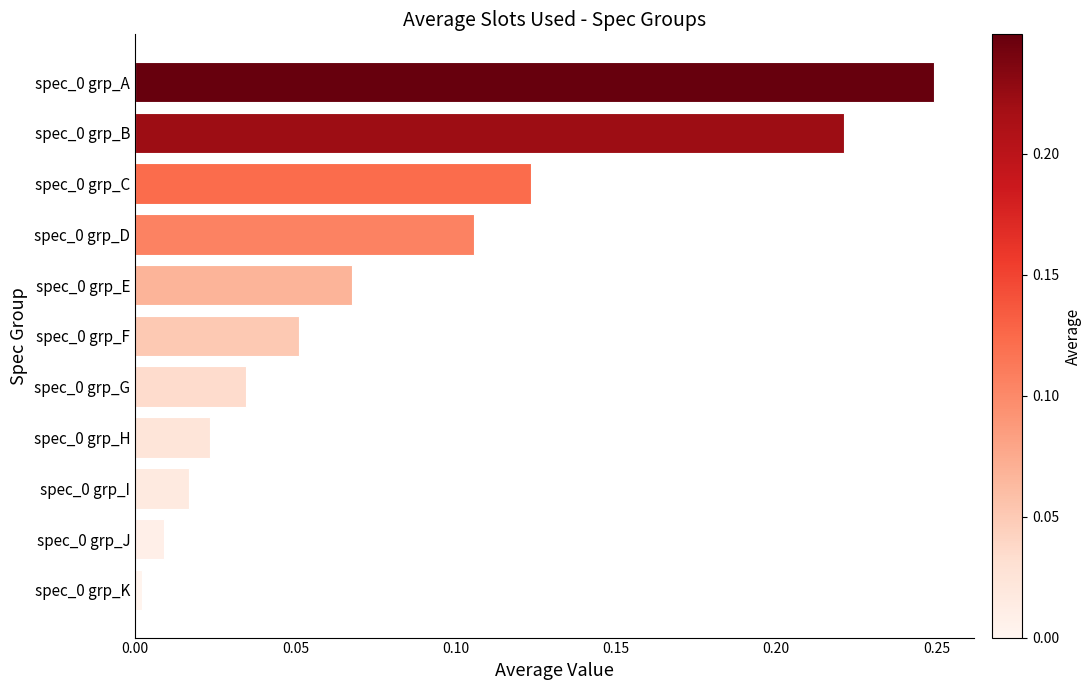

The value at spec_0 grp_A is 0.4. True or false?

False